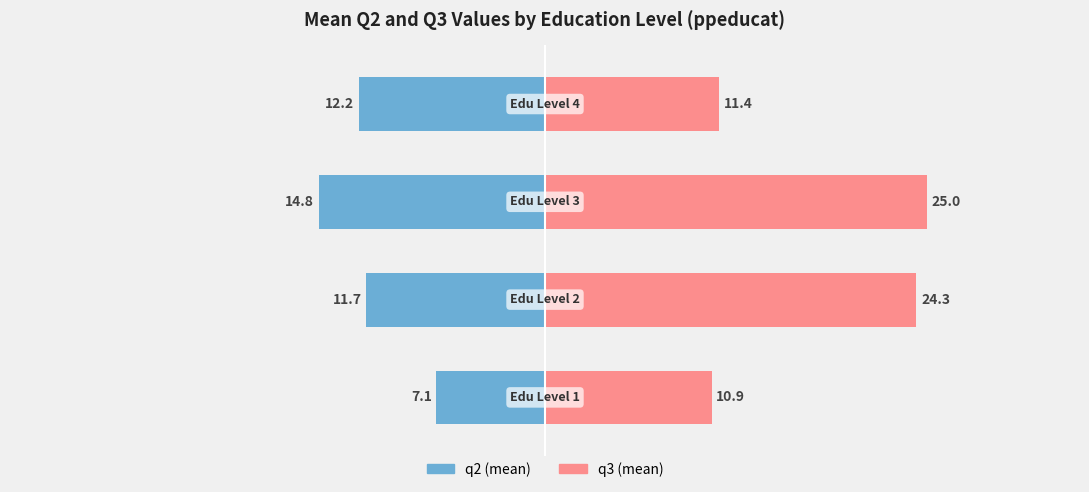

Which series has the widest spread of values?

q3 (mean)